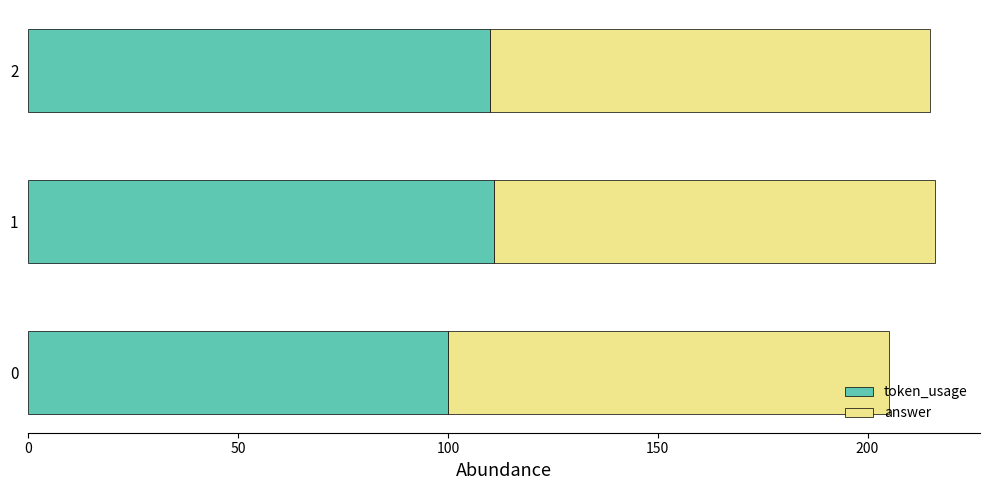

How many categories are shown in the chart?

3